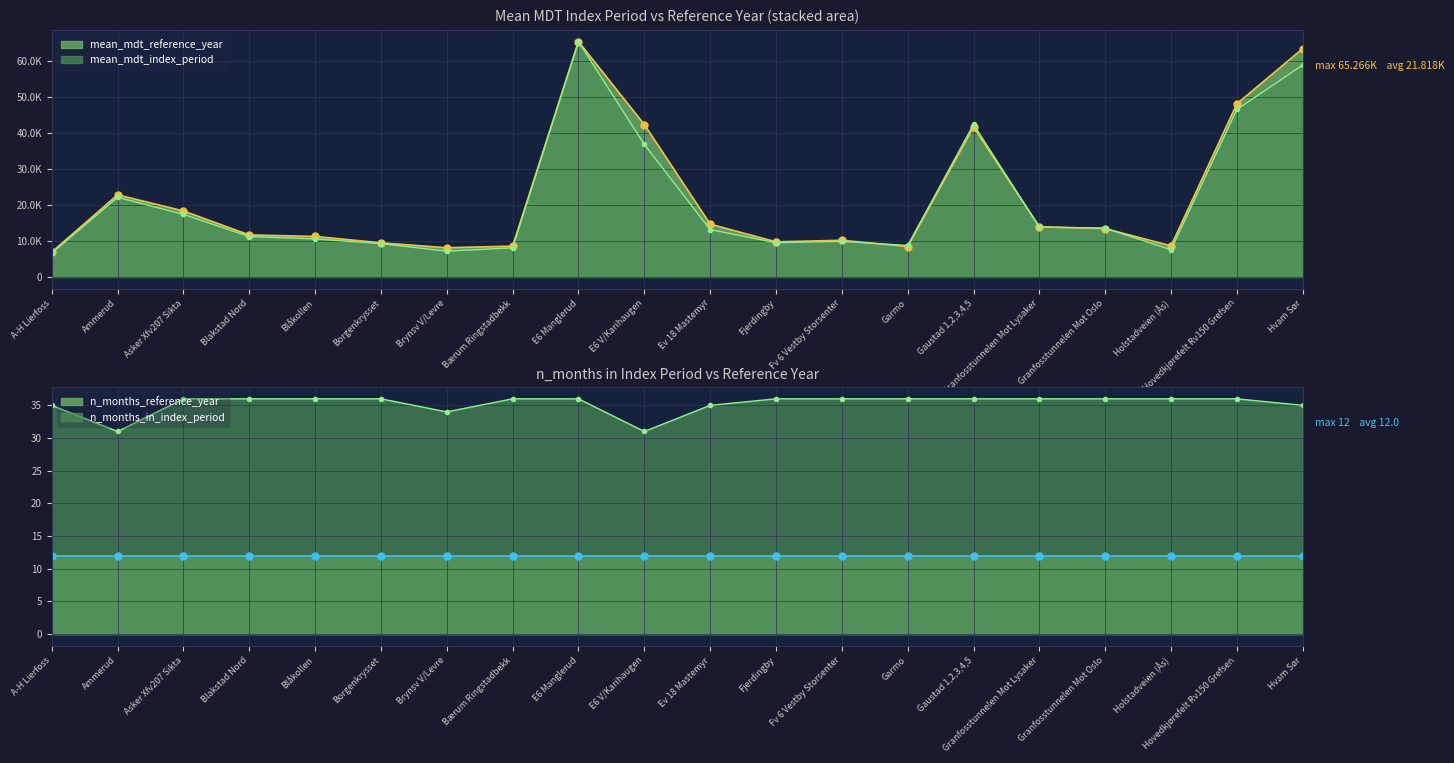

What is the difference between the maximum and second lowest values in the mean_mdt_reference_year series?

57170.8